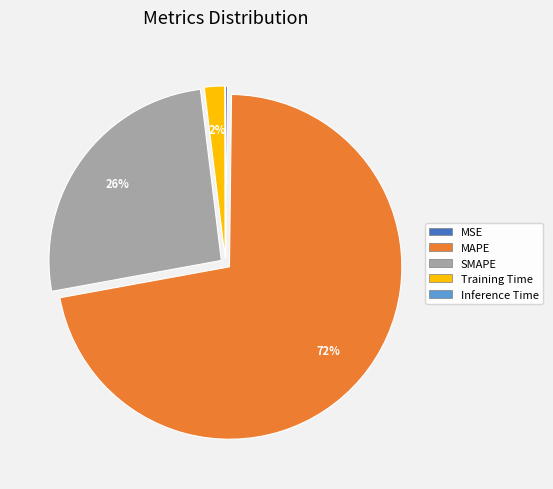

What is the largest slice in the pie chart?

MAPE